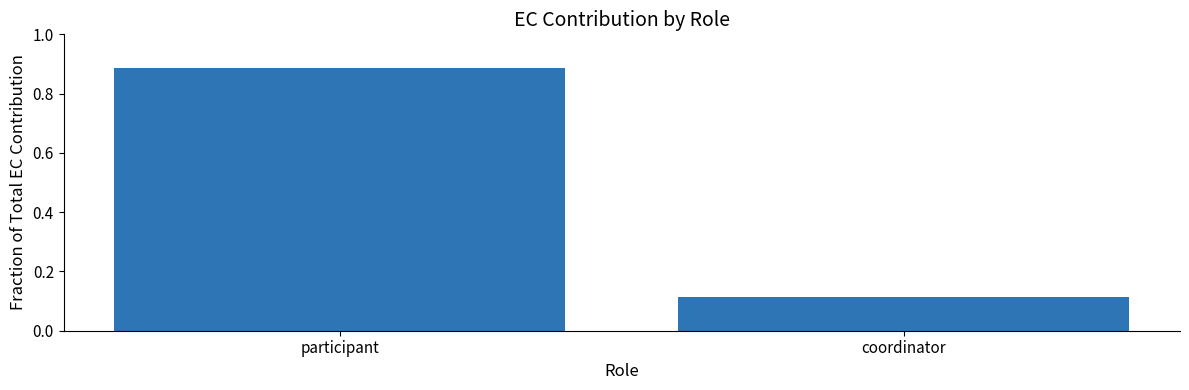

Does the chart contain any negative values?

No